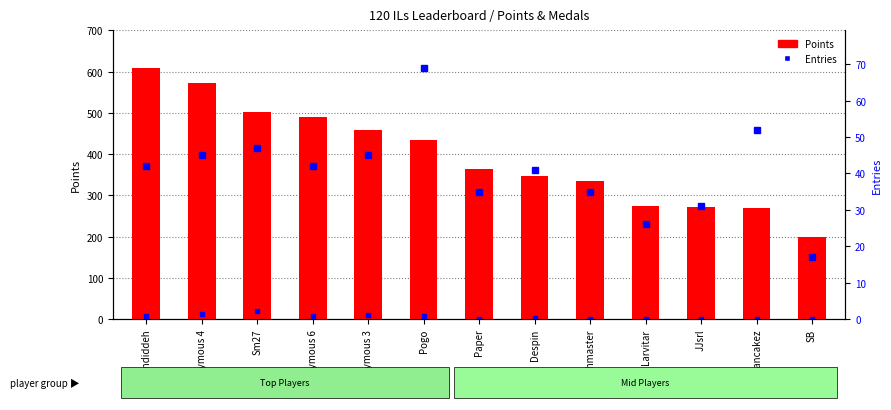

The Points series shows 348 at Despin. True or false?

True